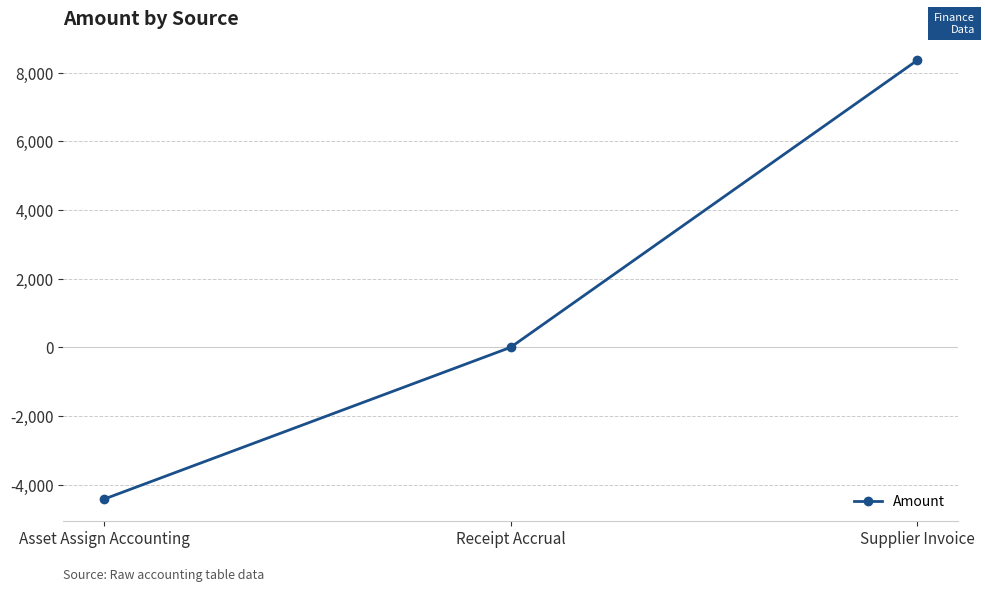

The value at Supplier Invoice is 8356.8. True or false?

True